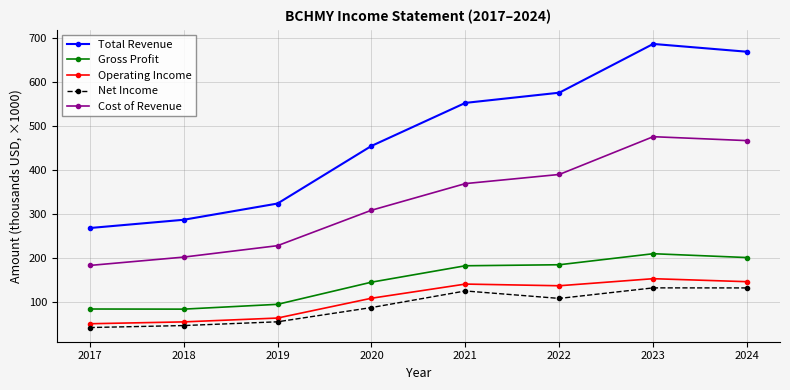

Which category has the highest value in the Total Revenue series?

2023